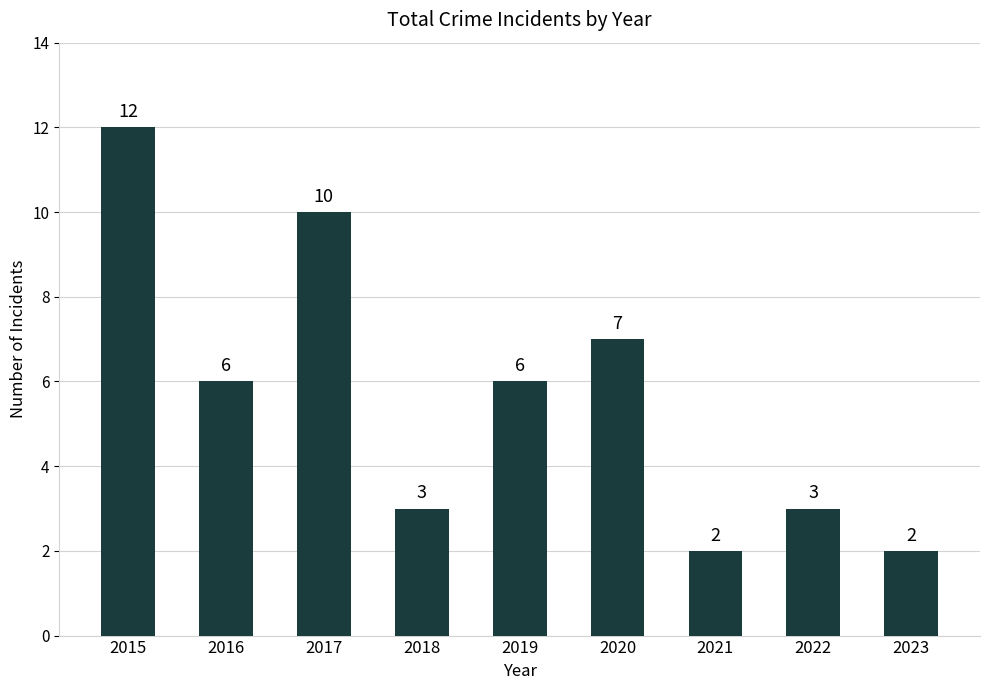

What is the maximum value shown in the chart?

12